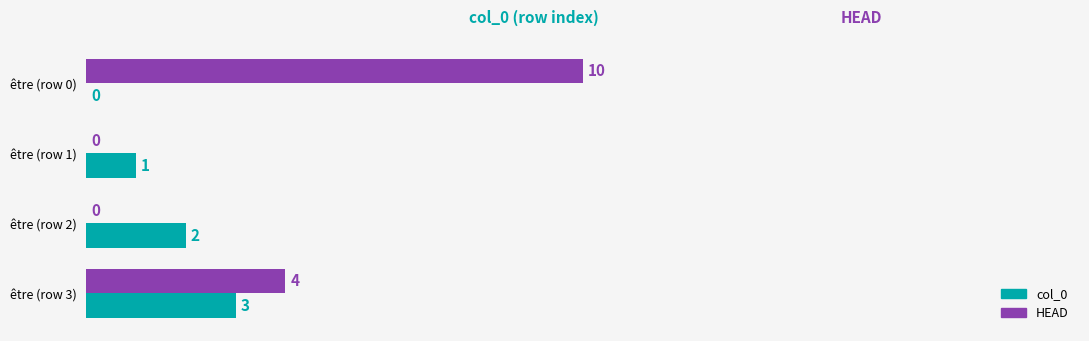

The col_0 series shows 0 at être (row 0). True or false?

True